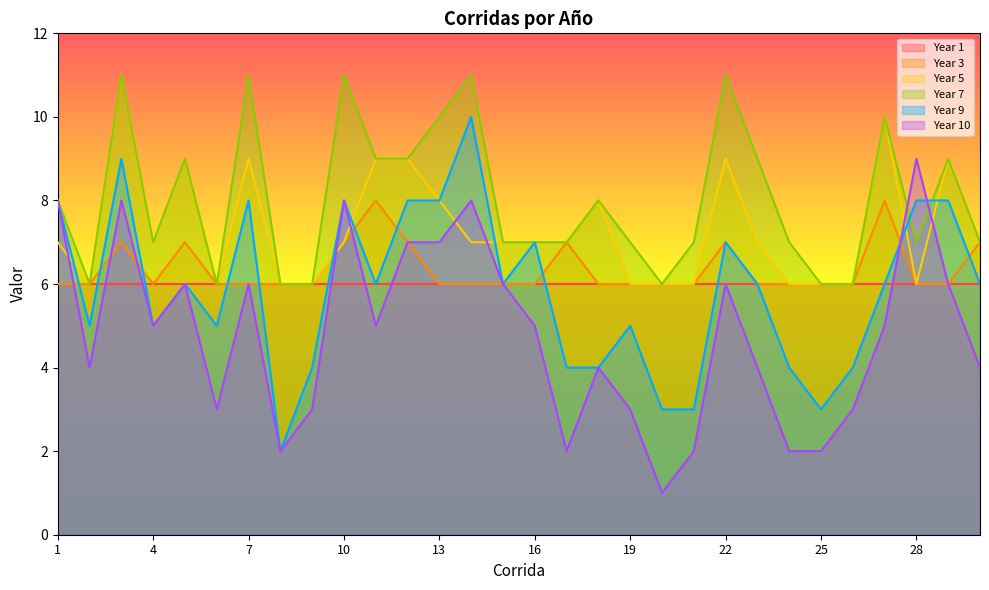

Between which two adjacent categories do Year 10 and Year 3 first intersect?

1 and 2